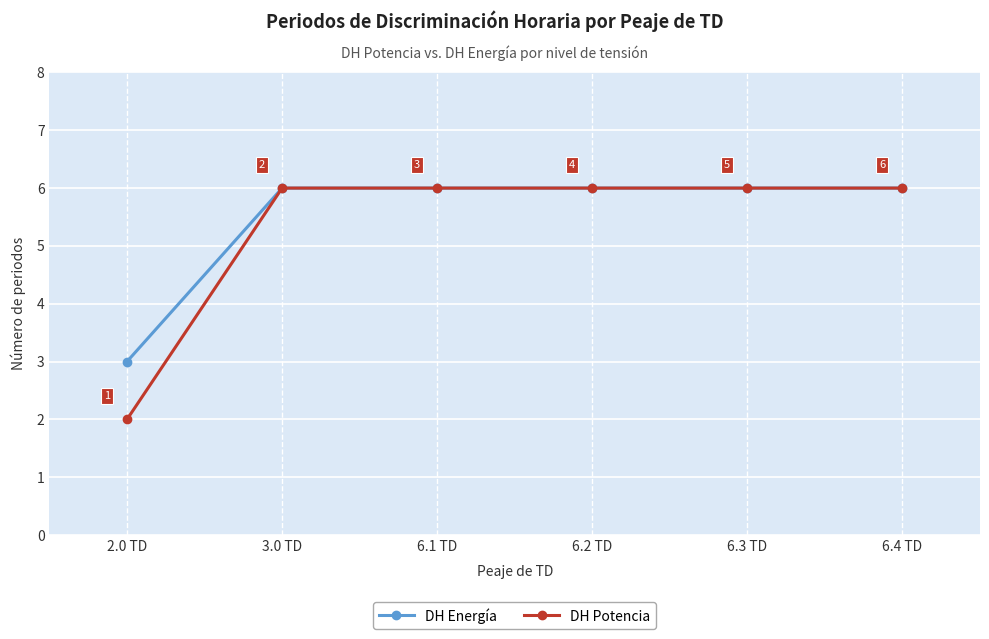

Where is DH Energía nearest to the value 4?

2.0 TD